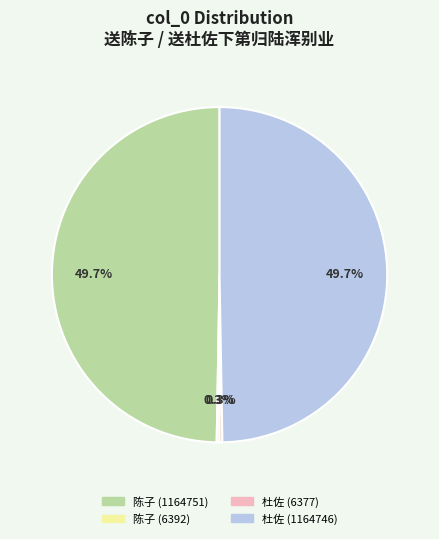

Does 杜佐 (1164746) account for over 50% of the chart?

No